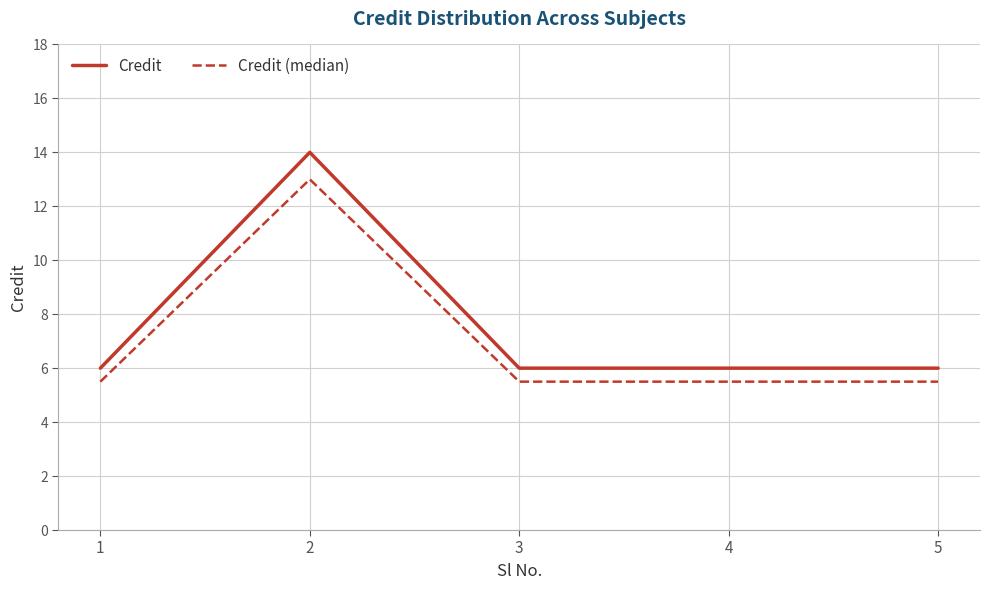

What is the difference between the highest and lowest values at 2?

1.0